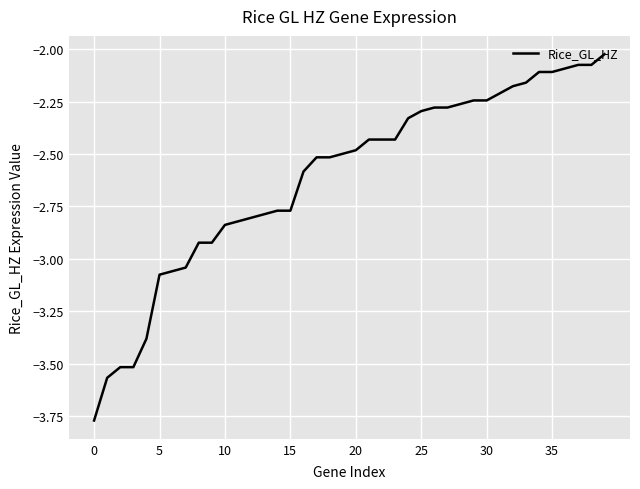

What is the difference between the maximum and minimum values?

1.7